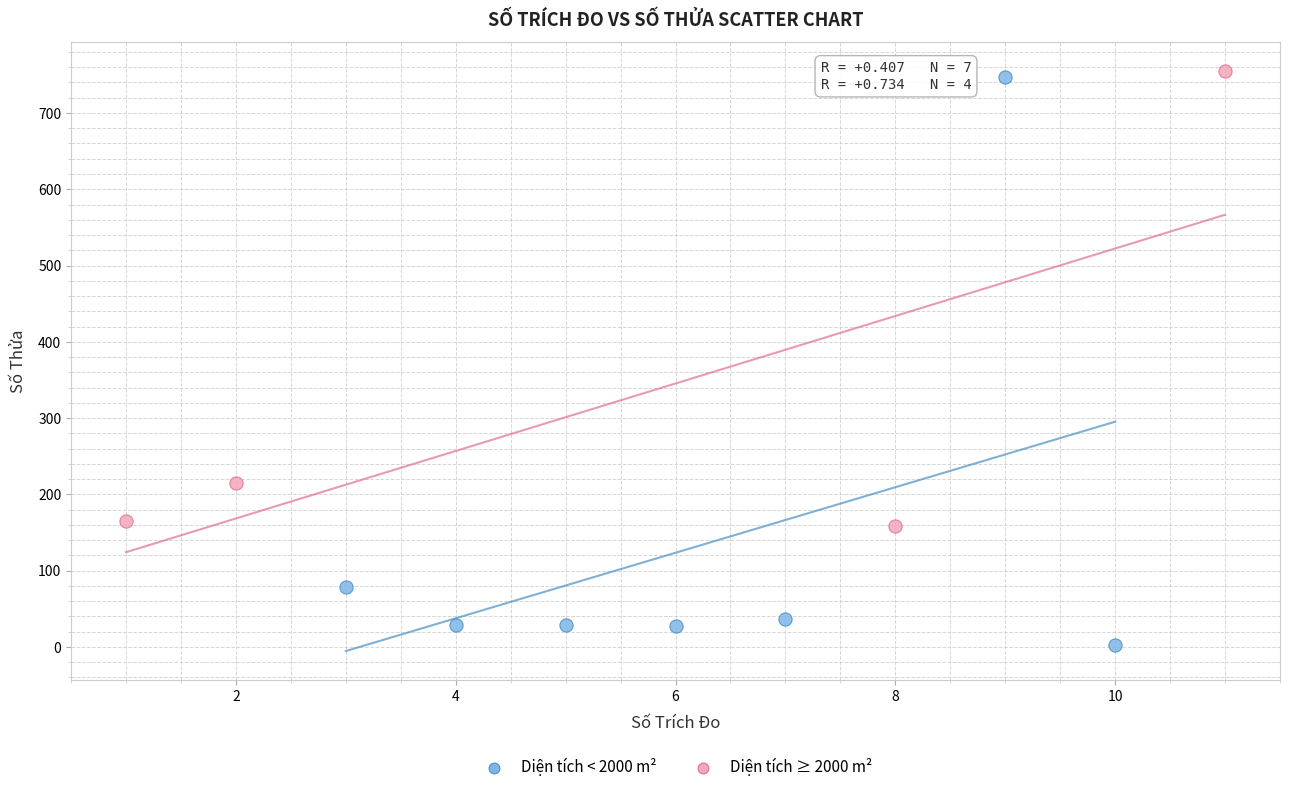

Which series reaches the minimum Y coordinate?

Diện tích < 2000 m²